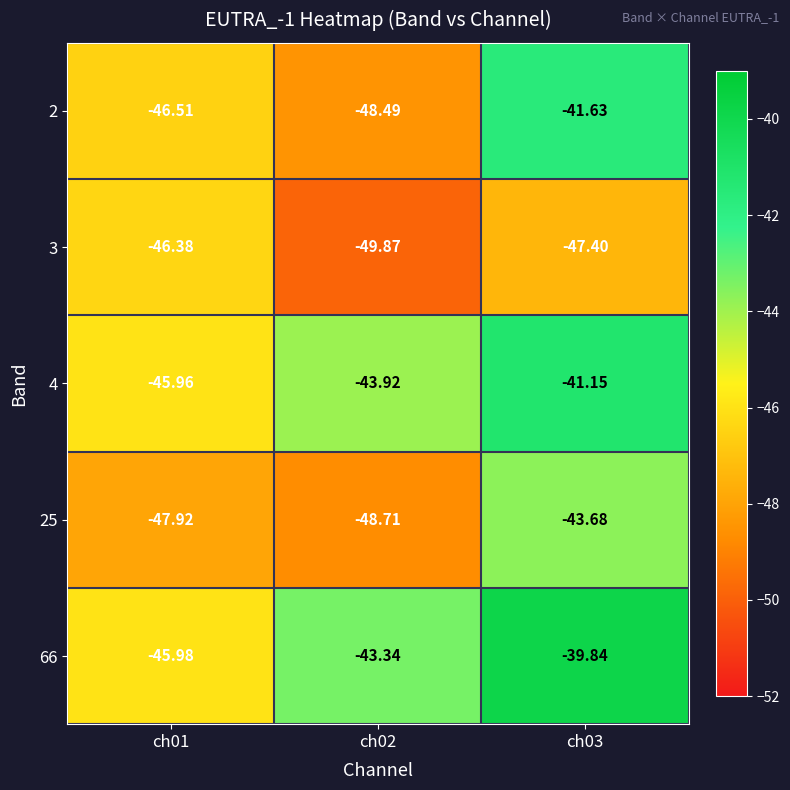

Is the value of 25 at ch03 greater than the value of 66 at ch01?

Yes